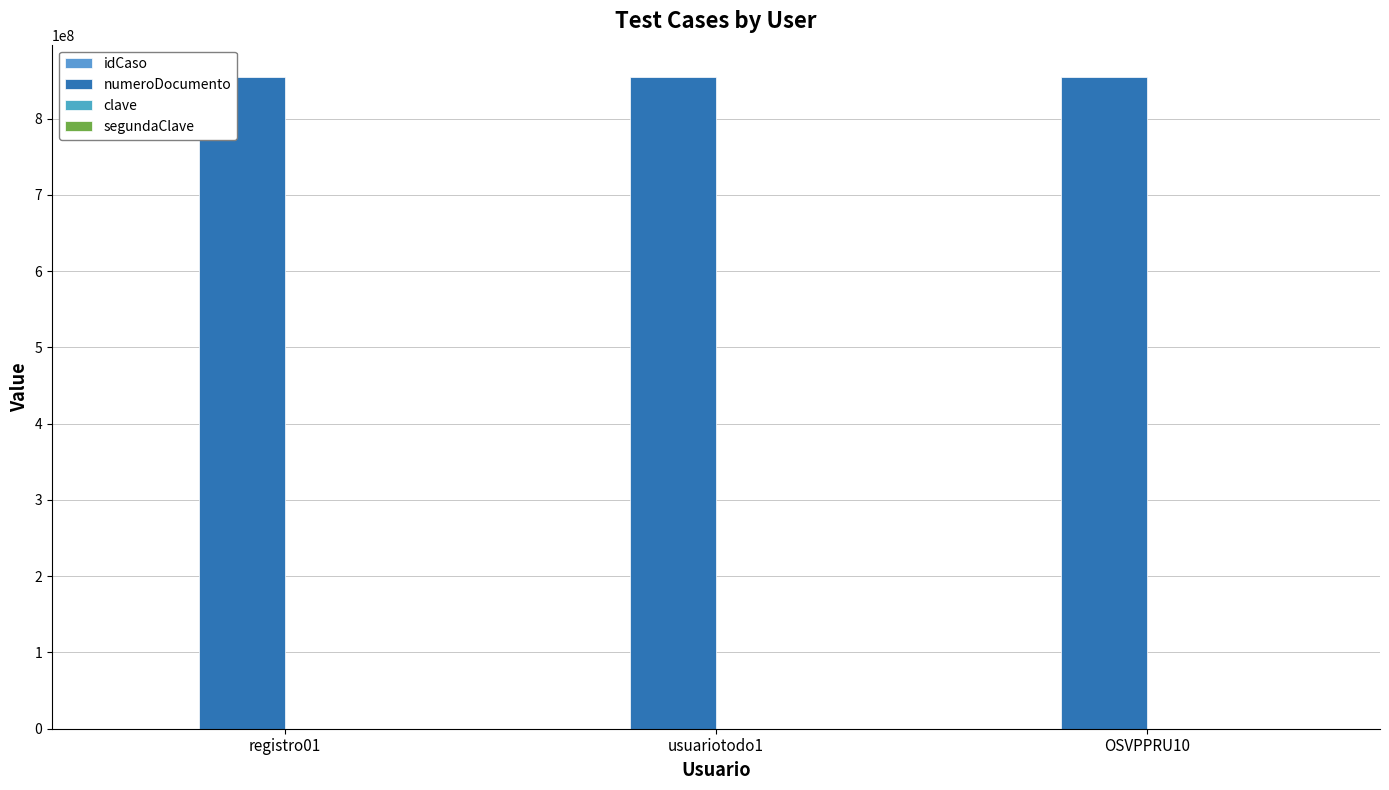

Which series has the widest spread of values?

idCaso